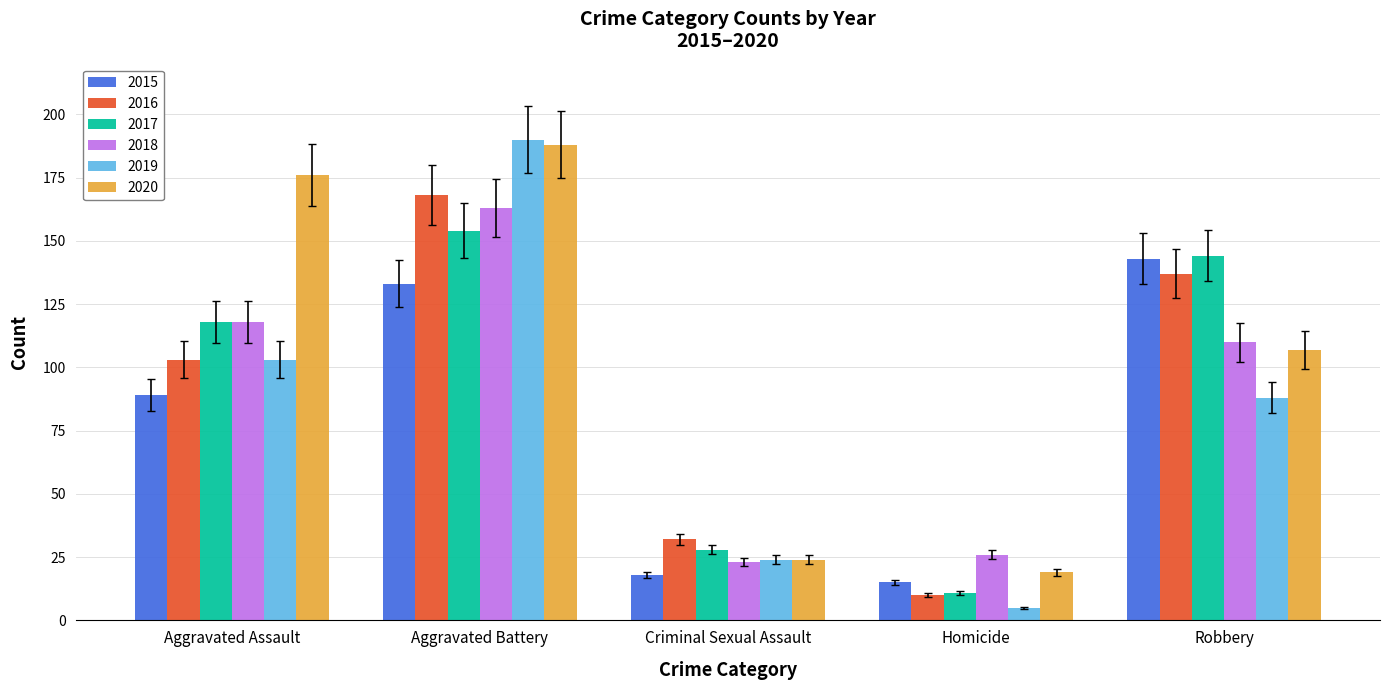

What is the greatest value displayed?

190